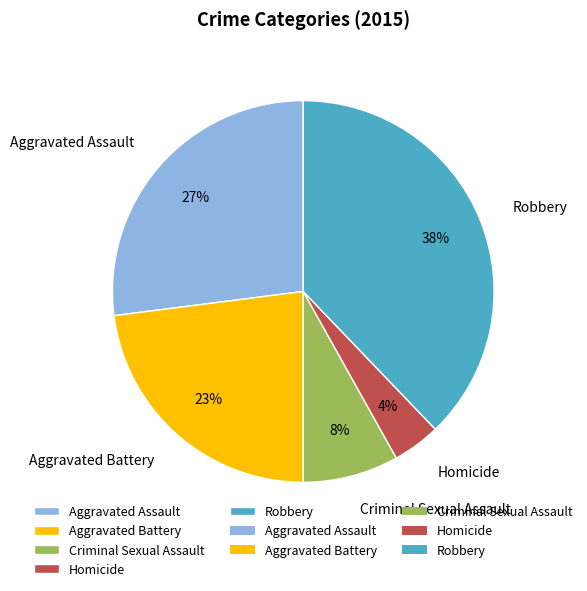

To the nearest percent, what is the difference between the largest and smallest slice percentages?

34%